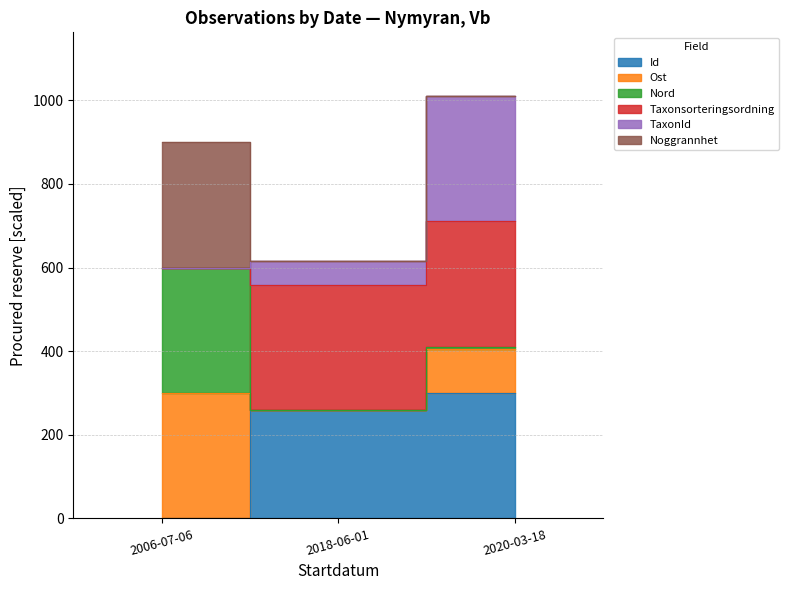

At which category does the chart reach its minimum across all series?

2006-07-06